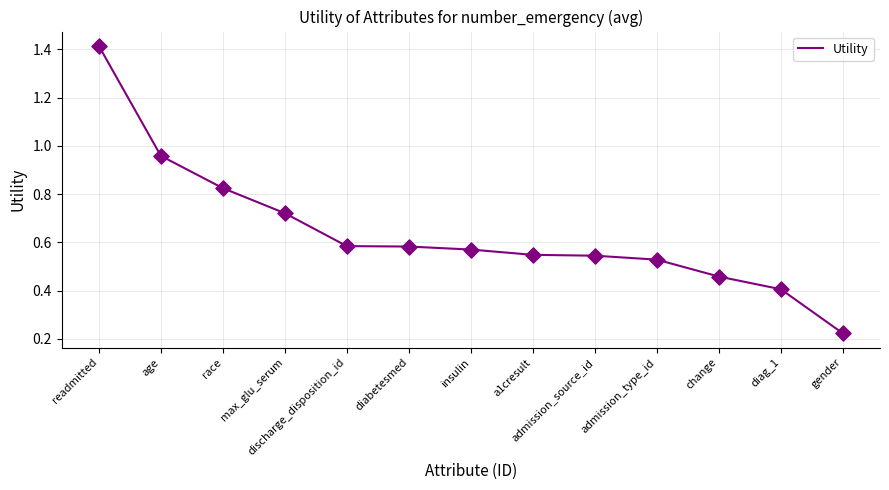

What is the change in value from diabetesmed to change?

-0.1